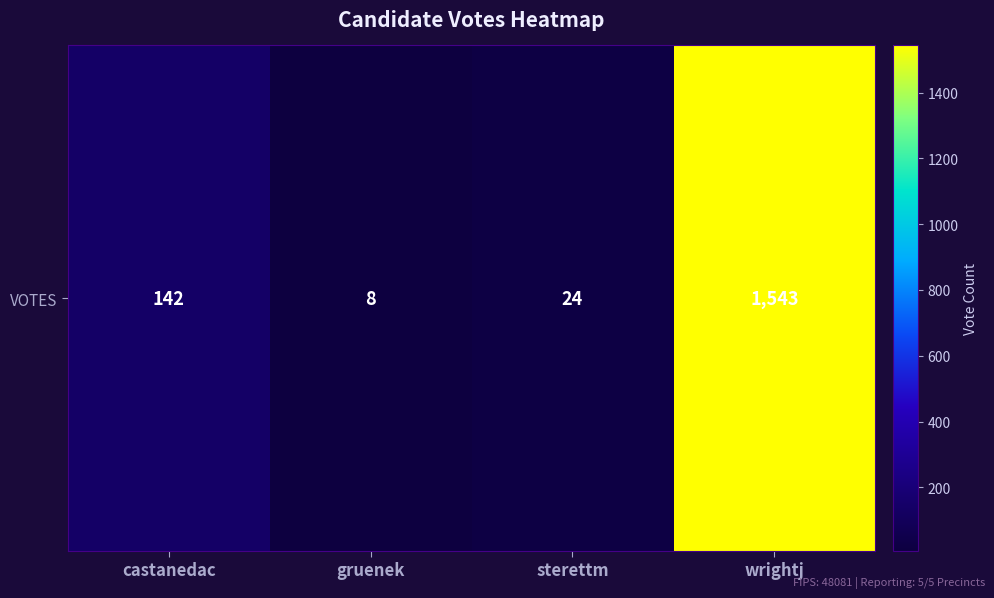

What is the average value?

429